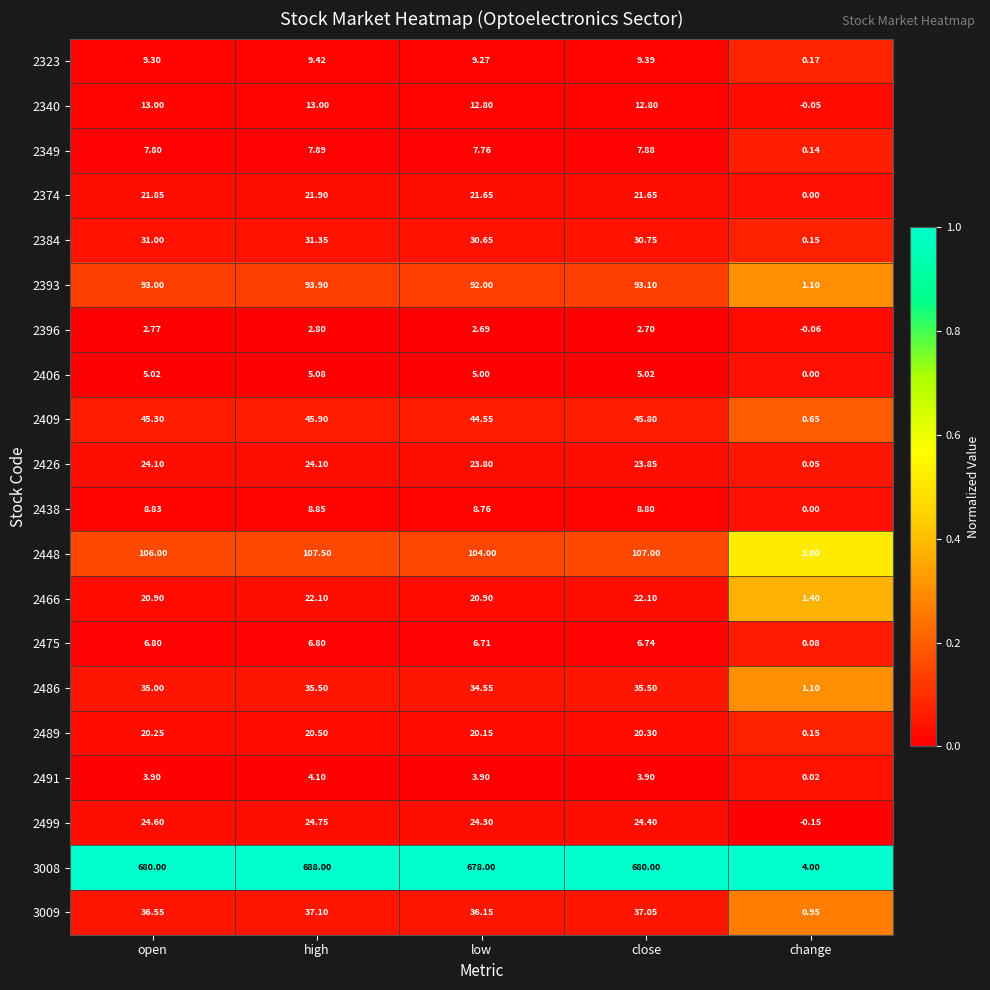

Which category has the lowest value across all series?

change